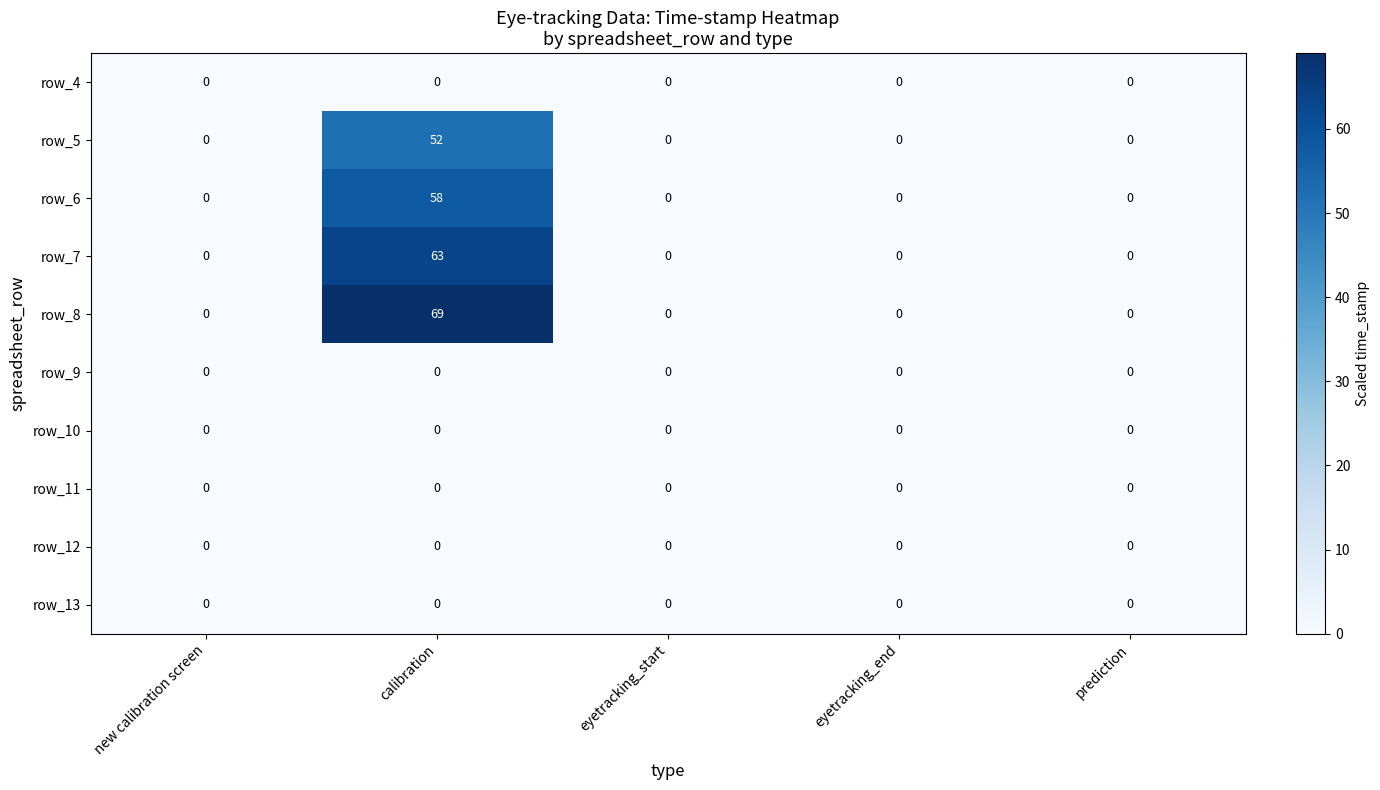

At which category is the sum across all series the highest?

calibration